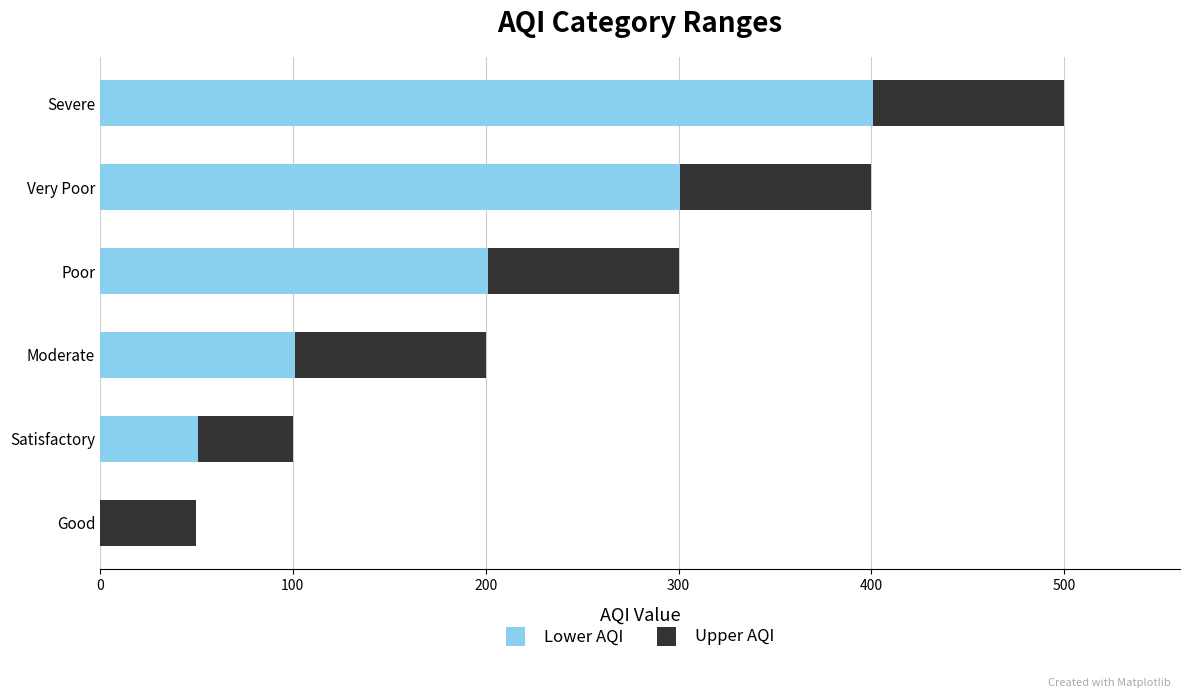

Is it true that Lower AQI equals 101 at Moderate?

True